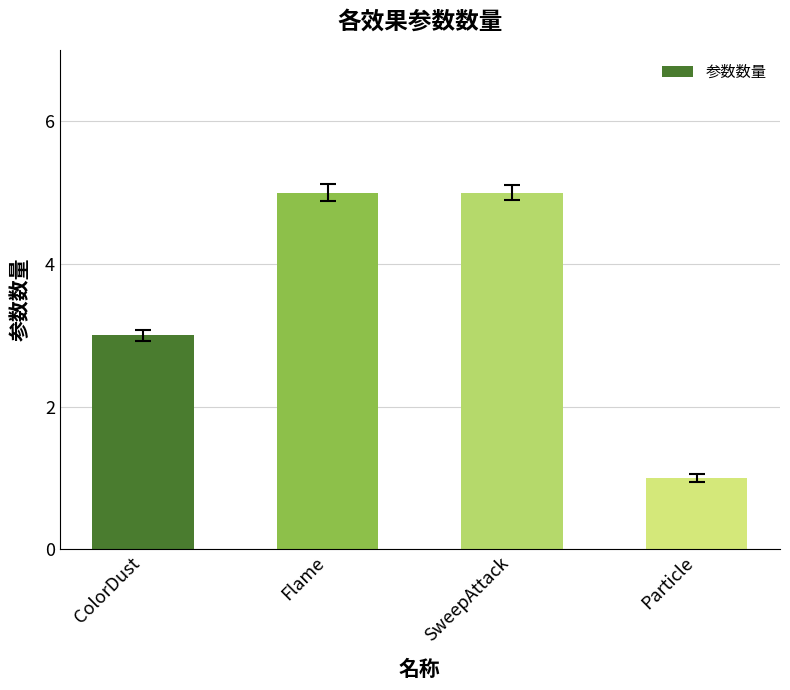

Is it true that the value at ColorDust is 3?

True